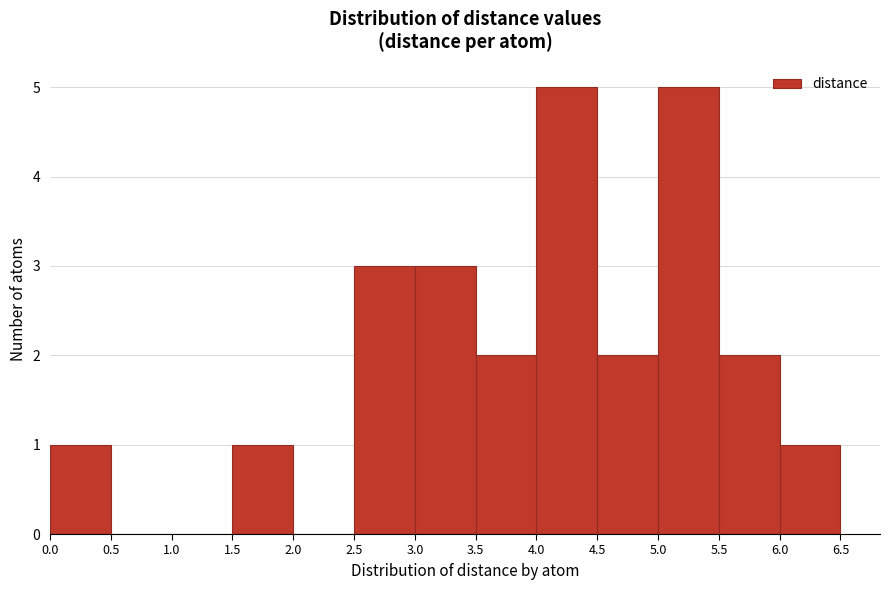

Reading left to right, transcribe this chart: for each bar, give the range it covers on the x-axis and its height. The values are not printed on the chart, so give them approximately, as read against the axis.

0.0 to 0.5: 1
0.5 to 1.0: 0
1.0 to 1.5: 0
1.5 to 2.0: 1
2.0 to 2.5: 0
2.5 to 3.0: 3
3.0 to 3.5: 3
3.5 to 4.0: 2
4.0 to 4.5: 5
4.5 to 5.0: 2
5.0 to 5.5: 5
5.5 to 6.0: 2
6.0 to 6.5: 1